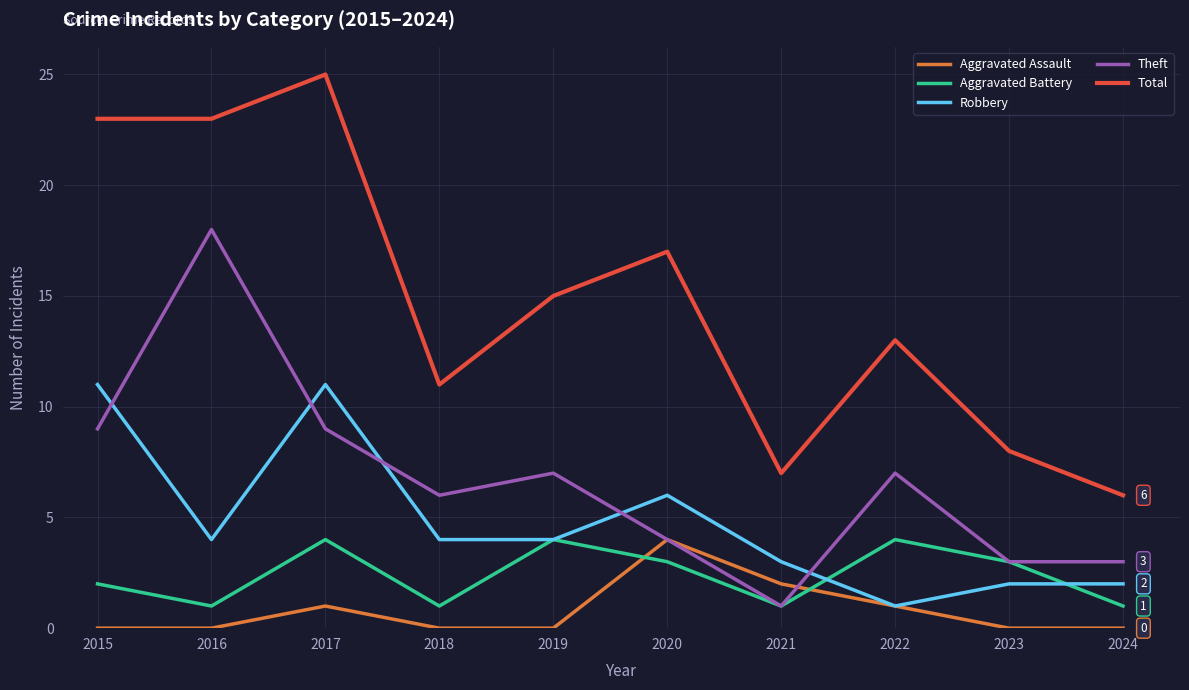

Reading left to right, list all the values displayed in this chart.

Aggravated Assault: 0	0	1	0	0	4	2	1	0	0
Aggravated Battery: 2	1	4	1	4	3	1	4	3	1
Robbery: 11	4	11	4	4	6	3	1	2	2
Theft: 9	18	9	6	7	4	1	7	3	3
Total: 23	23	25	11	15	17	7	13	8	6